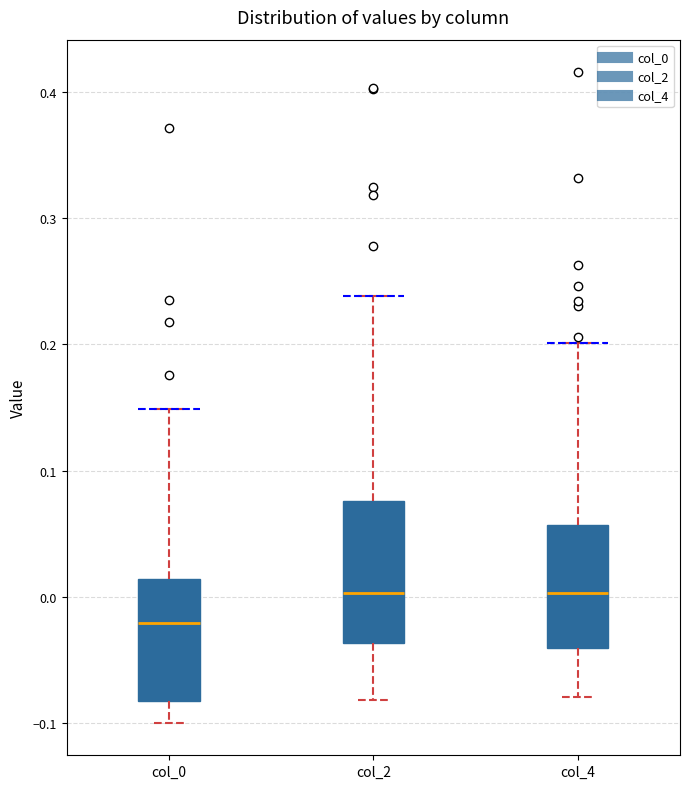

Reading left to right, transcribe this box plot: for each box, give where its median line is, the range the box spans, and where its two whiskers end, as read against the y-axis. The values are not printed on the chart, so give them approximately, as read against the axis.

col_0: median -0.02, box -0.08 to 0.01, whiskers -0.10 to 0.15
col_2: median 0.00, box -0.04 to 0.08, whiskers -0.08 to 0.24
col_4: median 0.00, box -0.04 to 0.06, whiskers -0.08 to 0.20